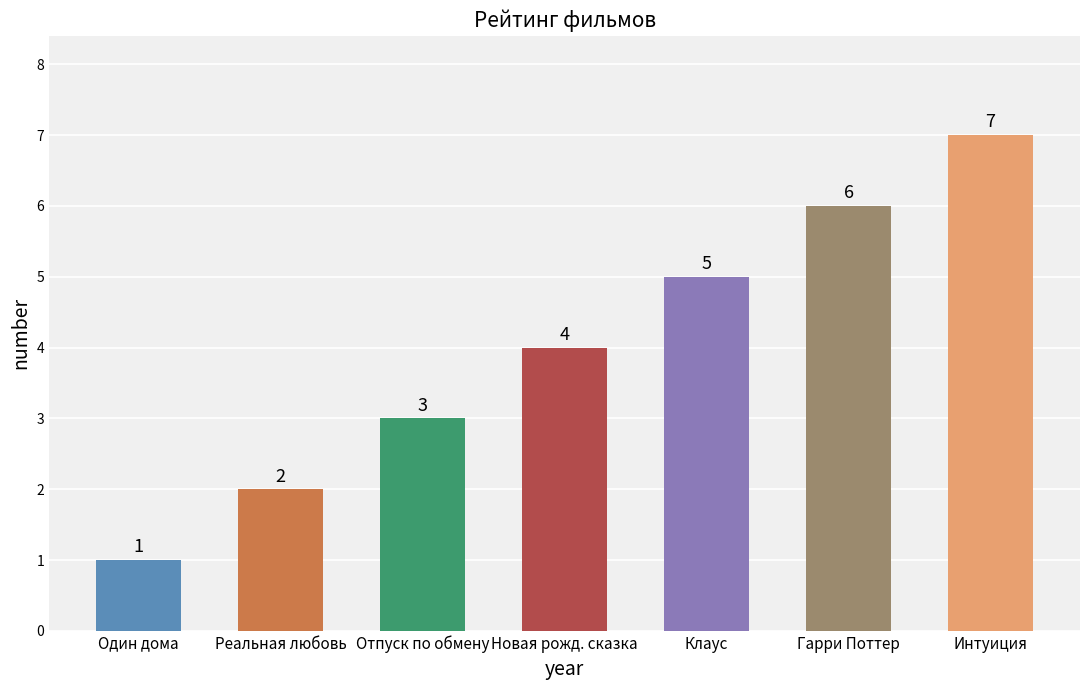

What is the change in value from Реальная любовь to Новая рожд. сказка?

+2